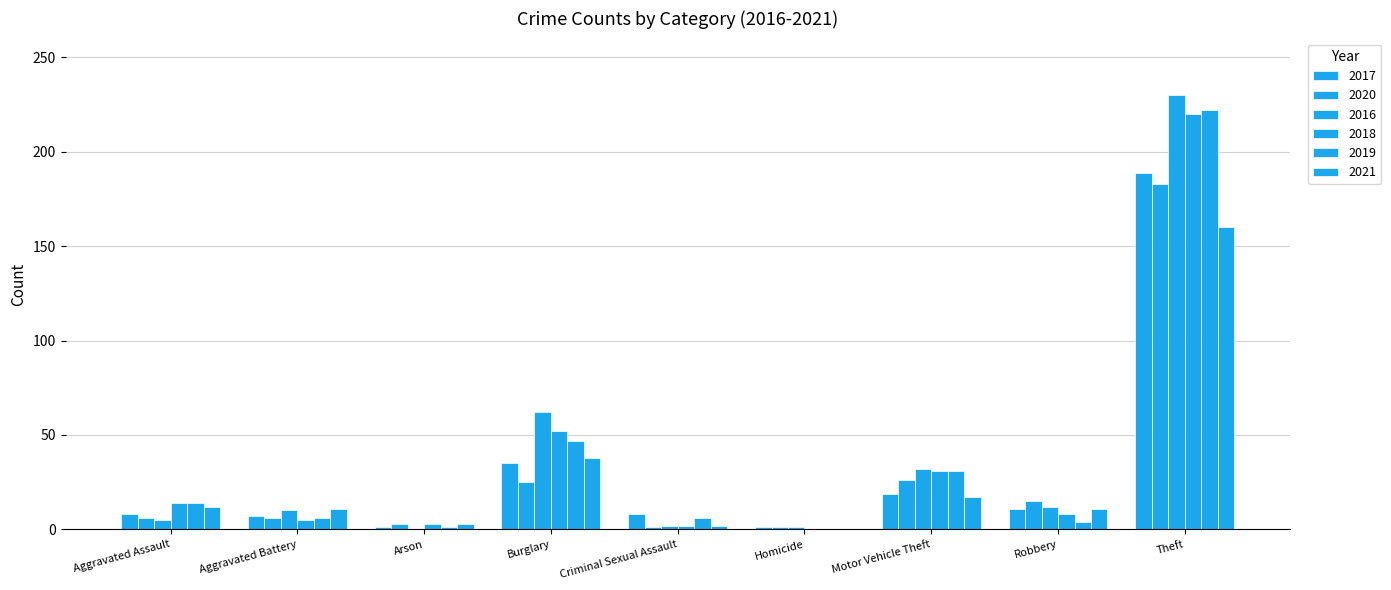

Is it true that 2018 equals 0 at Homicide?

True